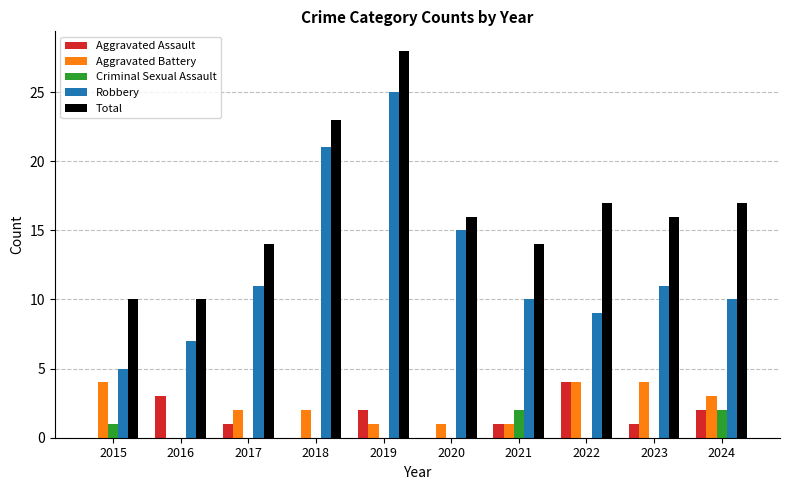

The Aggravated Battery series shows 7 at 2022. True or false?

False